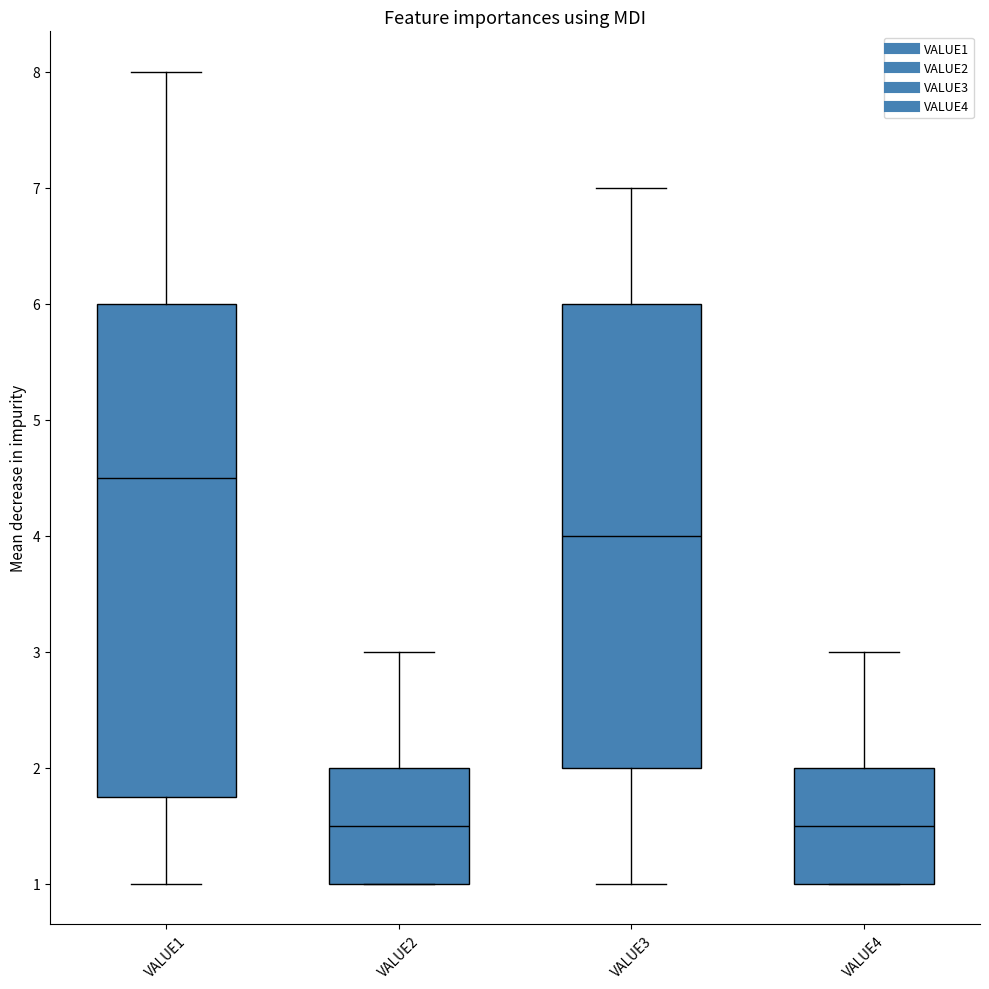

Comparing the boxes themselves (not the whiskers), which one is the tallest?

VALUE1